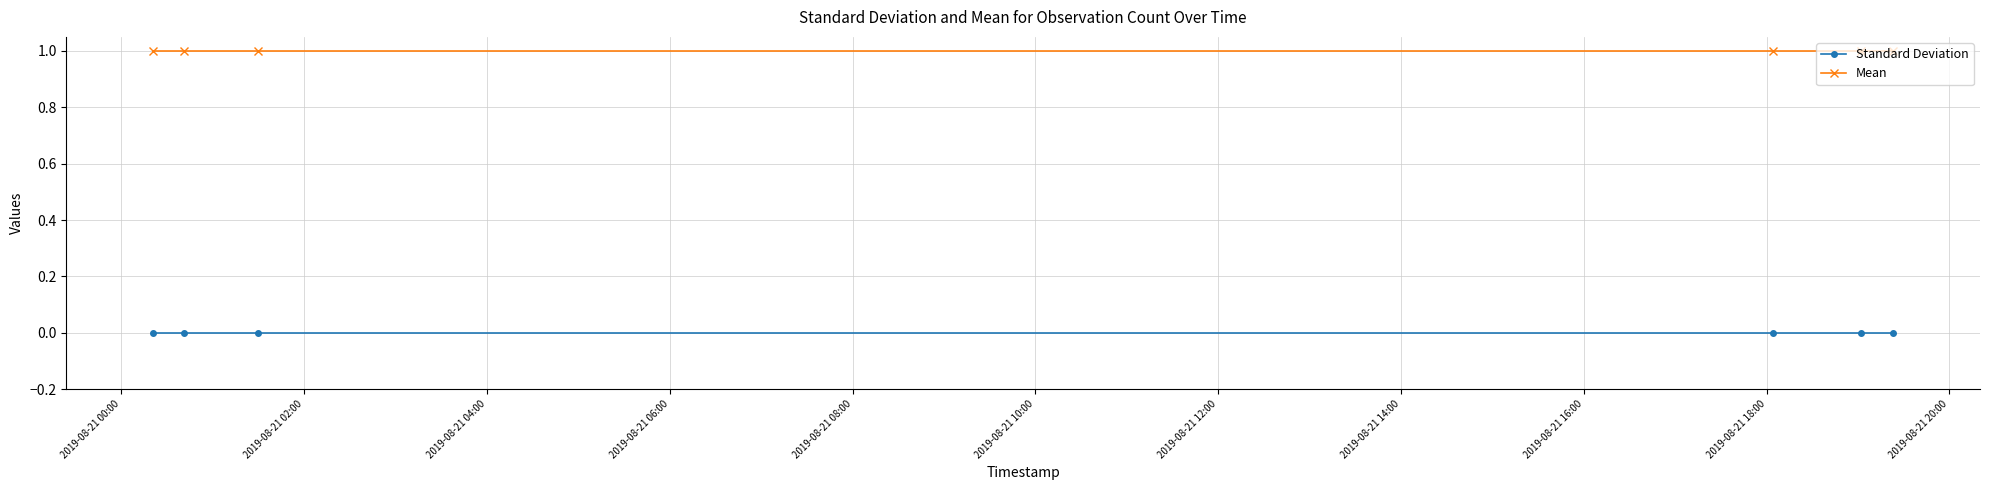

What is the value of the Mean point at the 4th from the left?

1